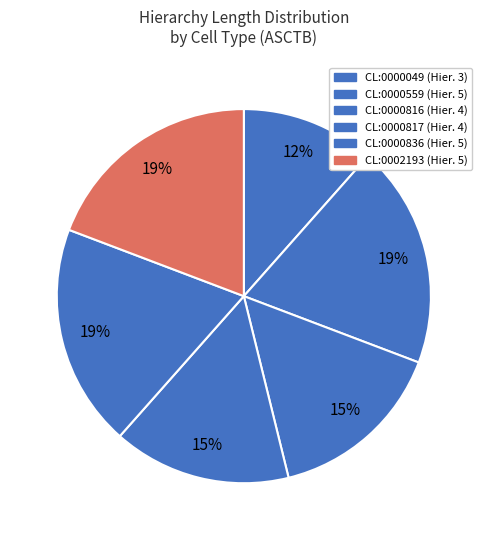

Is CL:0000816 the majority of the pie?

No